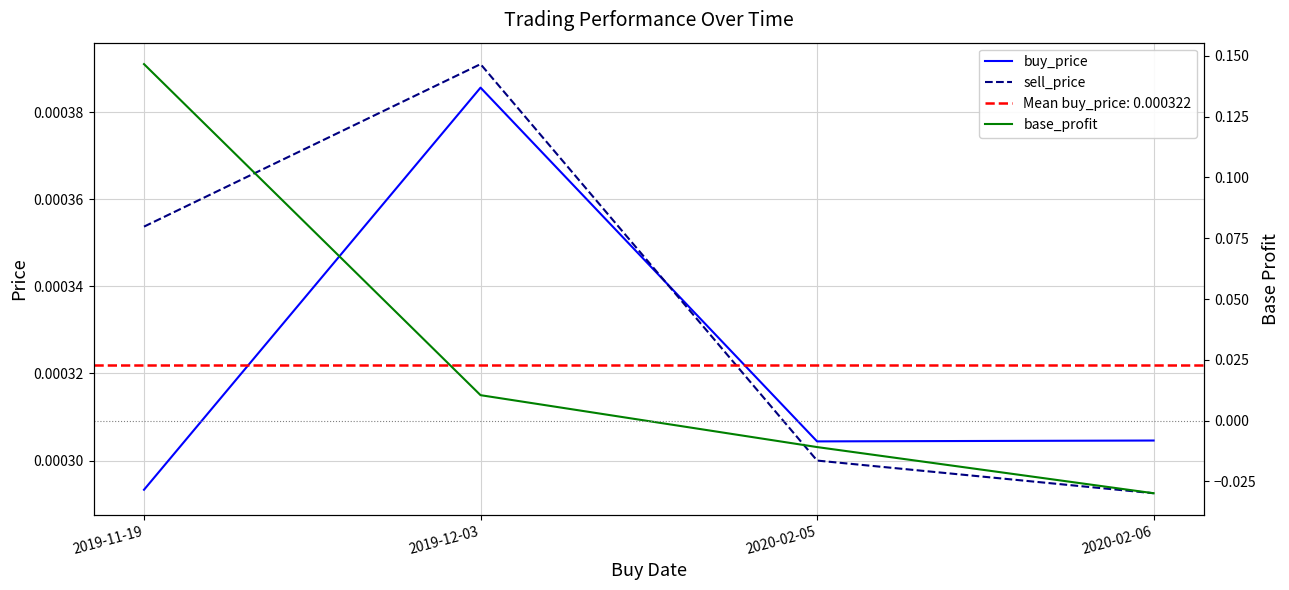

At which category is the sum across all series the highest?

2019-11-19